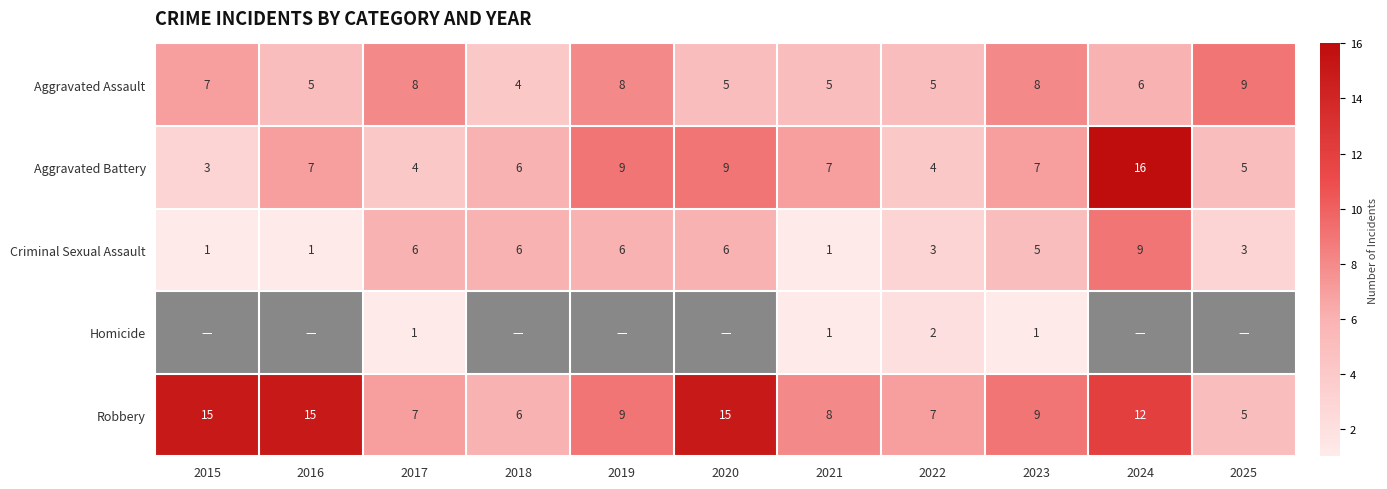

Is the value of Robbery at 2016 greater than the value of Criminal Sexual Assault at 2016?

Yes